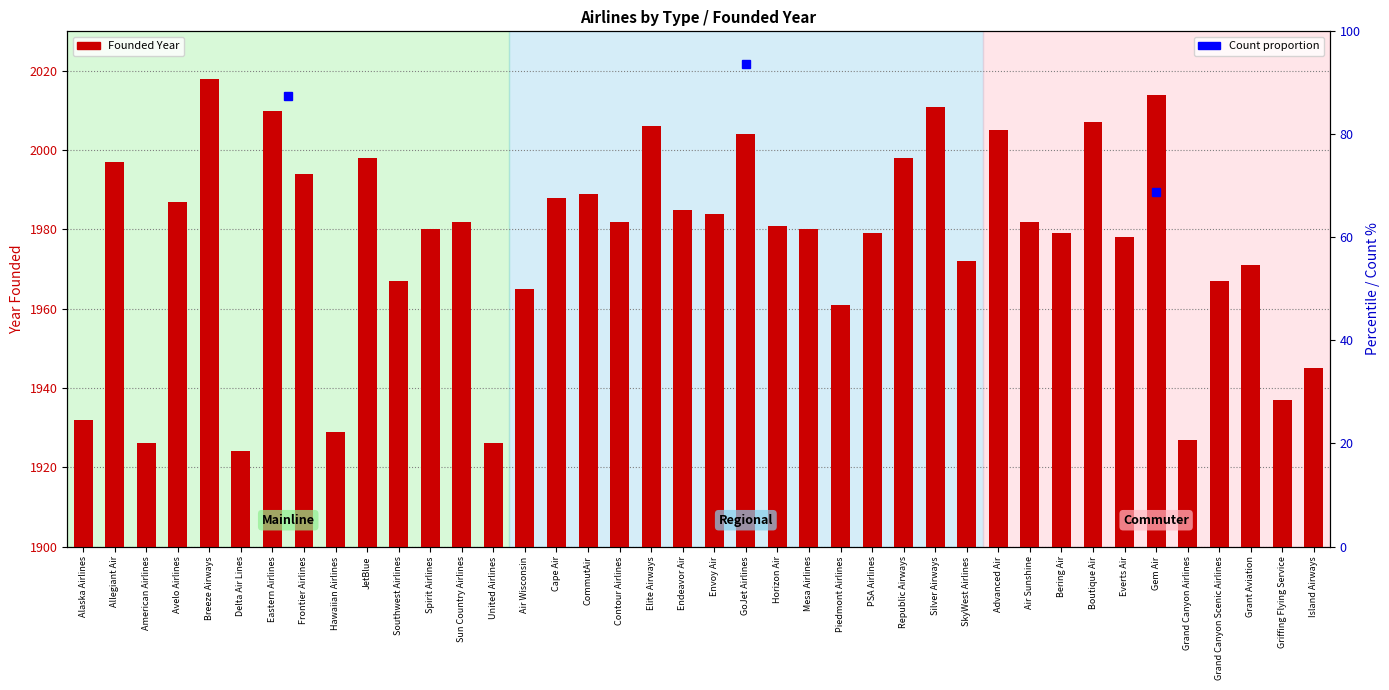

Reading right to left, list all the values displayed in this chart.

Island Airways=1945	Griffing Flying Service=1937	Grant Aviation=1971	Grand Canyon Scenic Airlines=1967	Grand Canyon Airlines=1927	Gem Air=2014	Everts Air=1978	Boutique Air=2007	Bering Air=1979	Air Sunshine=1982	Advanced Air=2005	SkyWest Airlines=1972	Silver Airways=2011	Republic Airways=1998	PSA Airlines=1979	Piedmont Airlines=1961	Mesa Airlines=1980	Horizon Air=1981	GoJet Airlines=2004	Envoy Air=1984	Endeavor Air=1985	Elite Airways=2006	Contour Airlines=1982	CommutAir=1989	Cape Air=1988	Air Wisconsin=1965	United Airlines=1926	Sun Country Airlines=1982	Spirit Airlines=1980	Southwest Airlines=1967	JetBlue=1998	Hawaiian Airlines=1929	Frontier Airlines=1994	Eastern Airlines=2010	Delta Air Lines=1924	Breeze Airways=2018	Avelo Airlines=1987	American Airlines=1926	Allegiant Air=1997	Alaska Airlines=1932